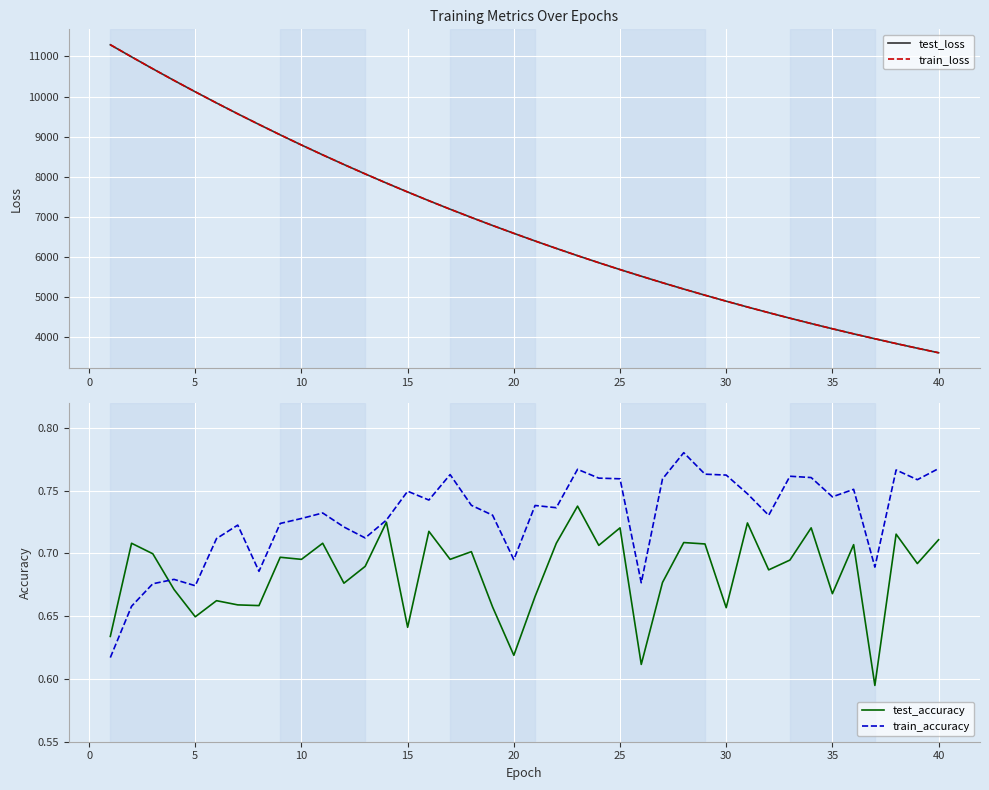

Is this an area chart (filled region under the line)?

No